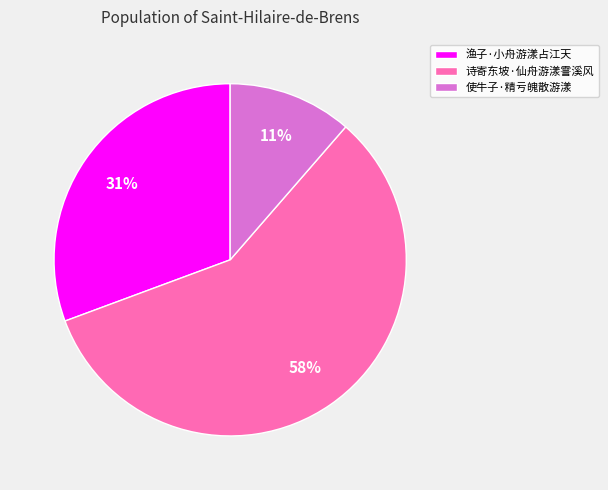

Rank the categories by value from highest to lowest.

诗寄东坡·仙舟游漾霅溪风, 渔子·小舟游漾占江天, 使牛子·精亏魄散游漾